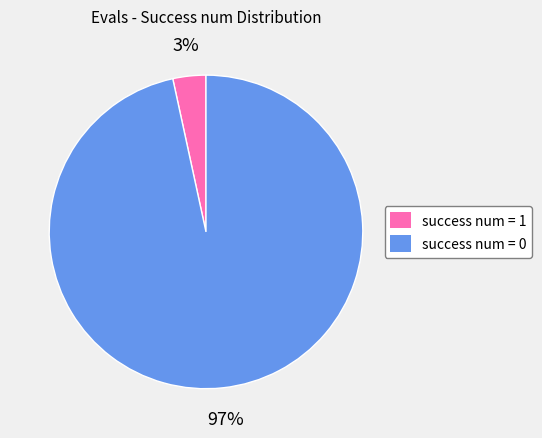

What percentage is the success num = 1 slice, to the nearest percent?

3%